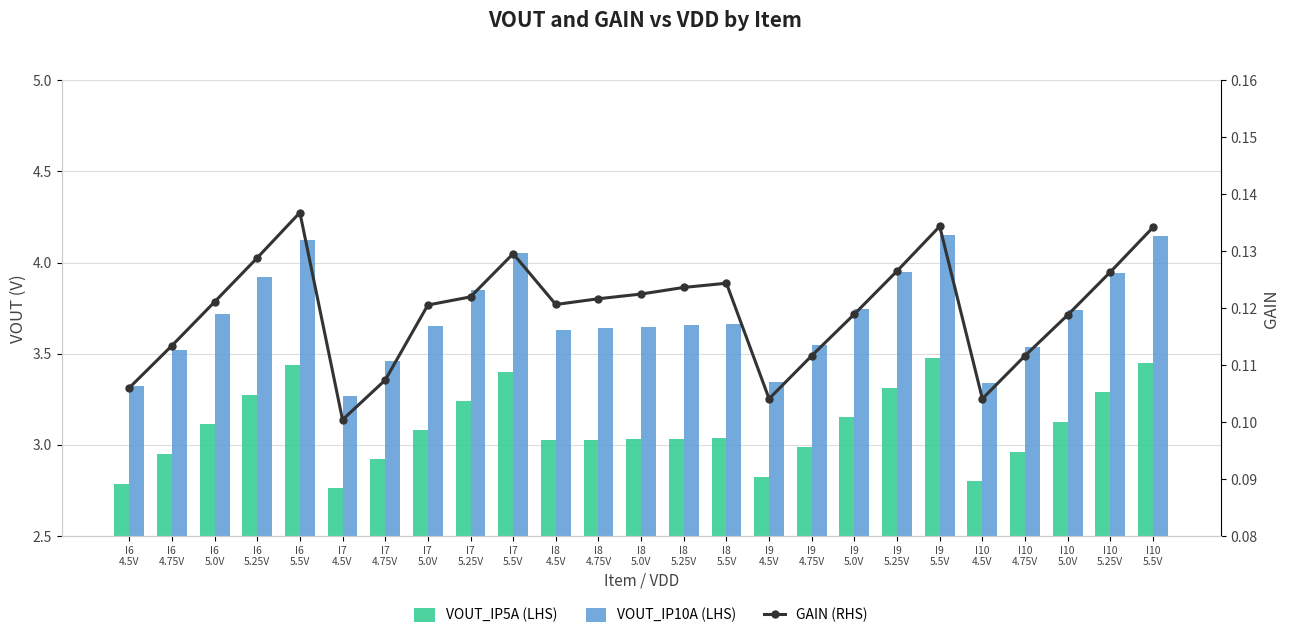

Is the value of VOUT_IP5A (LHS) at I9
5.5V greater than the value of GAIN (RHS) at I6
5.5V?

Yes